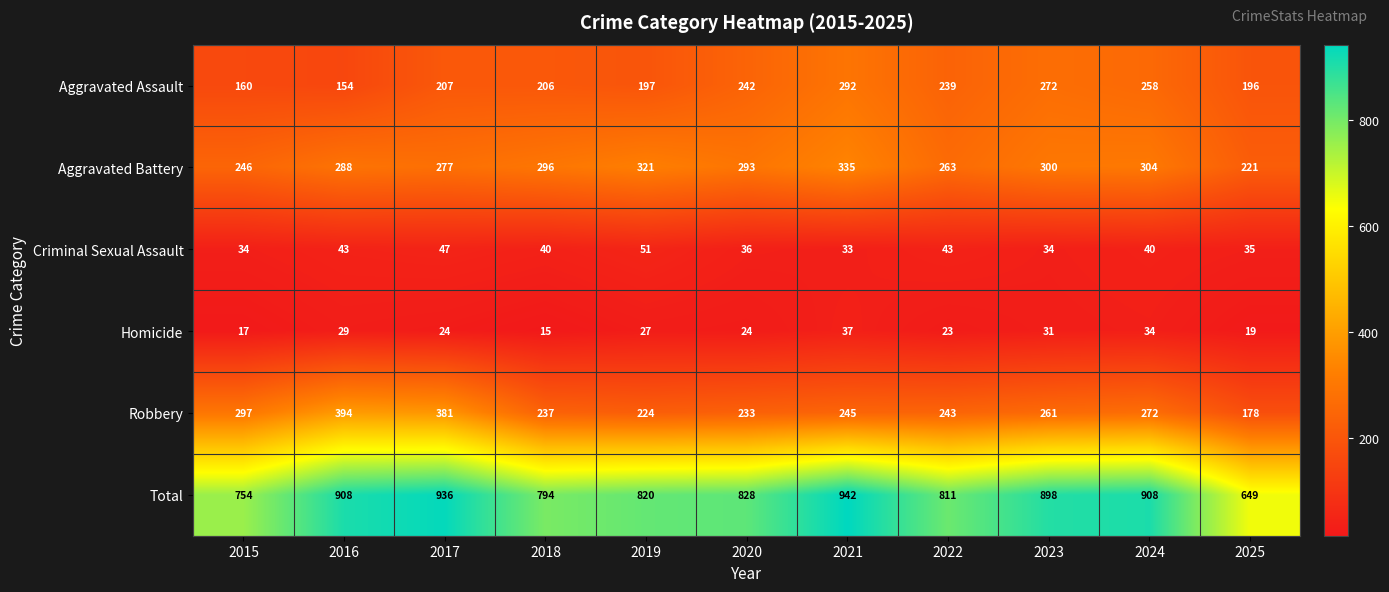

What value does the Robbery series have at 2025, to the nearest 5?

180